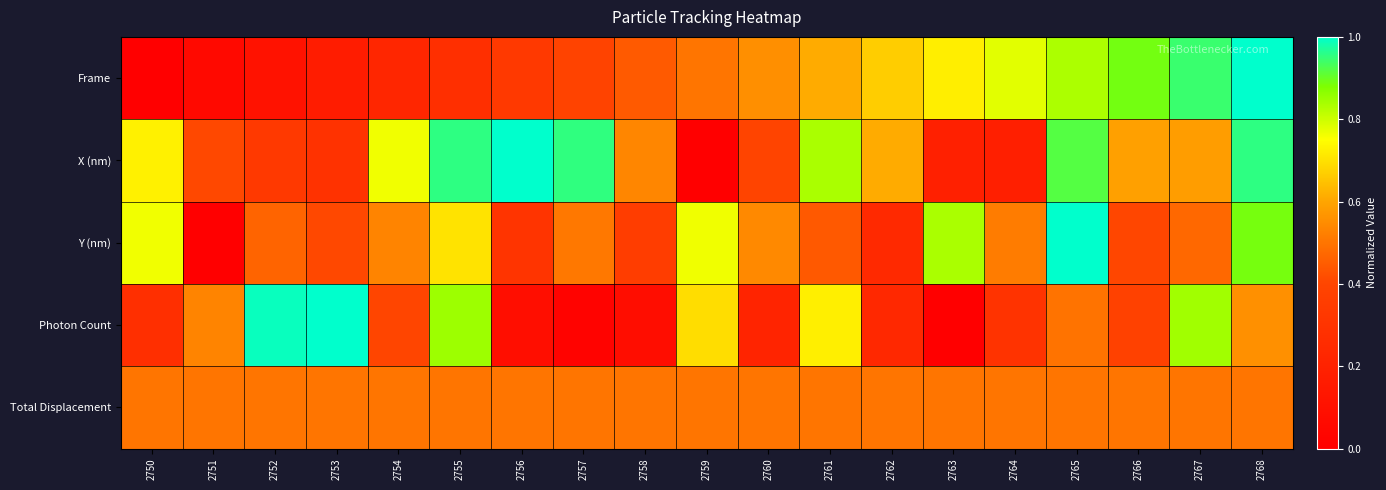

Between 2765 and 2758, which is larger?

2765